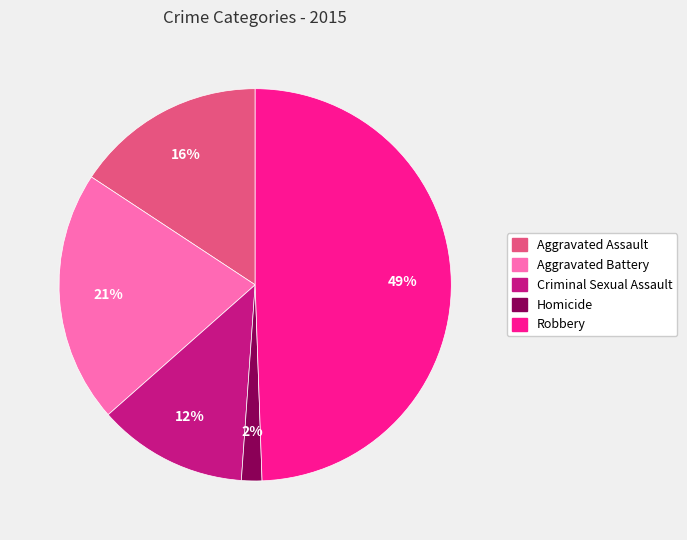

What is the ratio of the value at Criminal Sexual Assault to the value at Aggravated Battery?

0.6